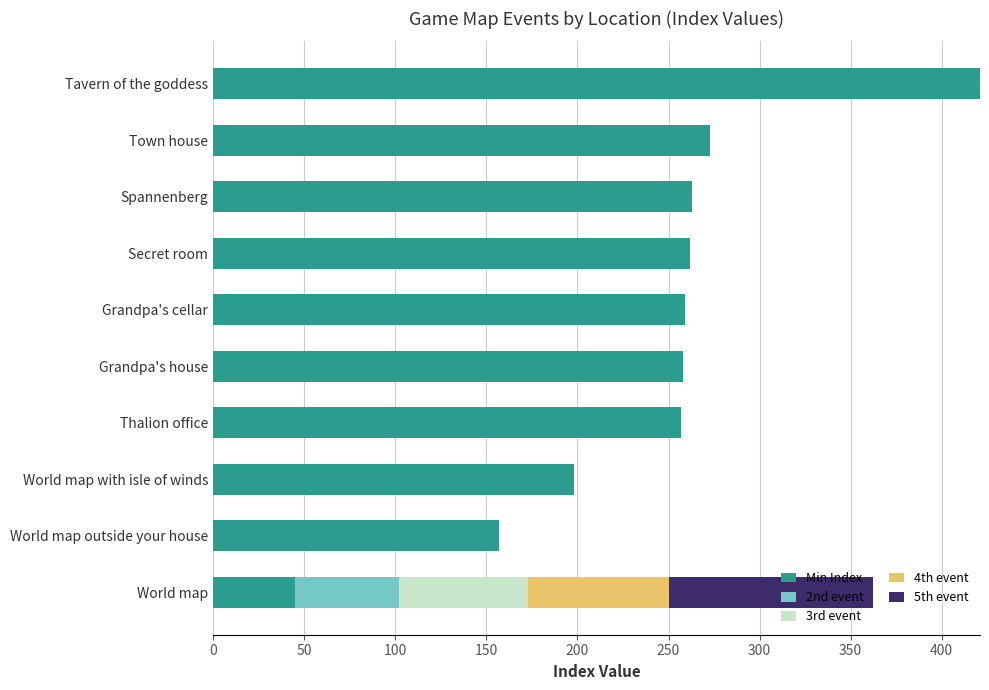

True or false: Min Index has a value of 262 at Secret room.

True